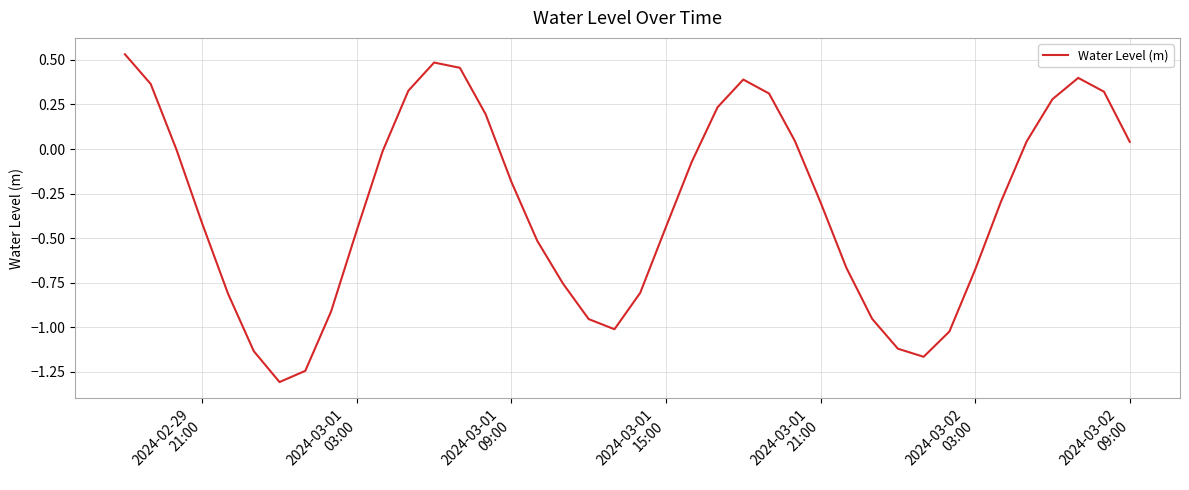

What is the minimum value shown in the chart?

-1.3